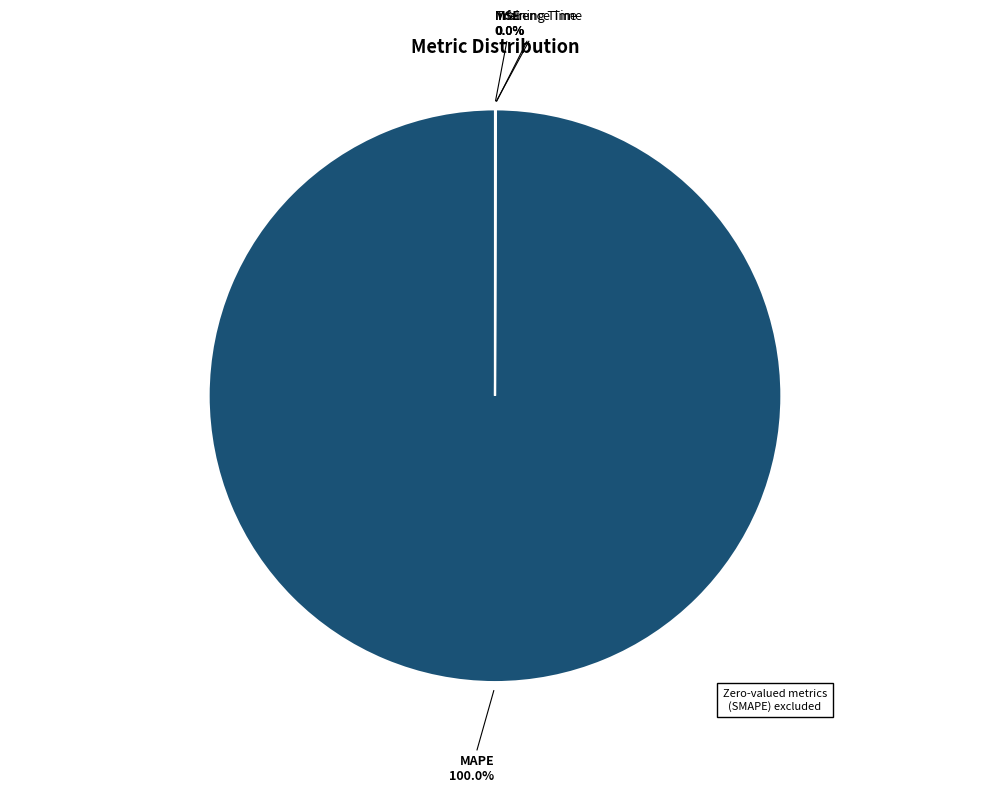

What is the largest slice in the pie chart?

MAPE